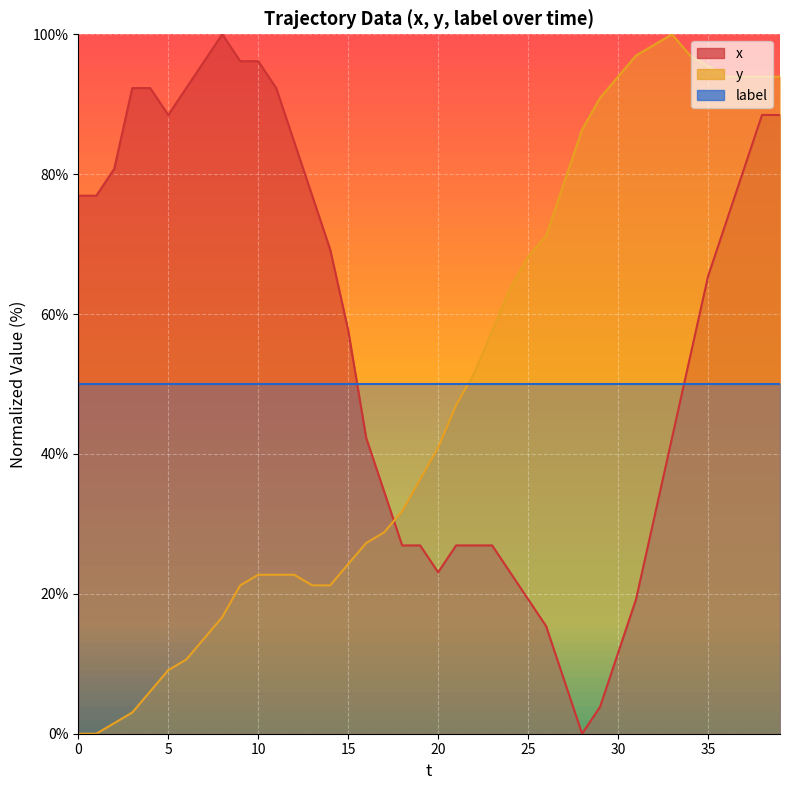

How many times do x and y cross each other?

1